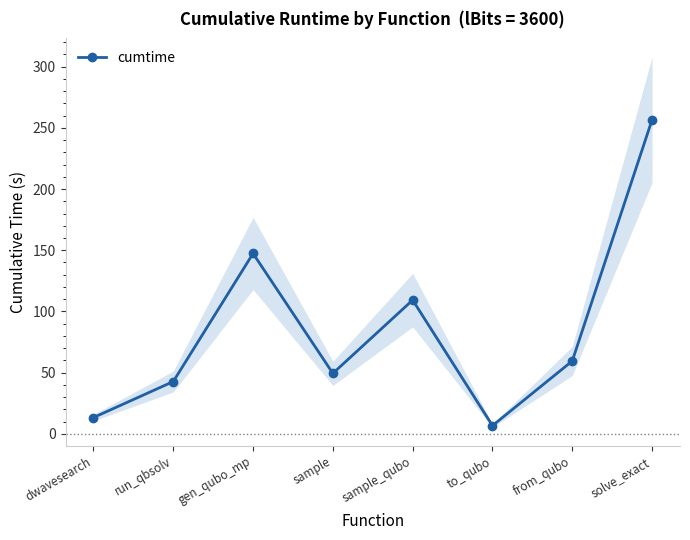

What is the difference between the second highest and minimum values?

140.7